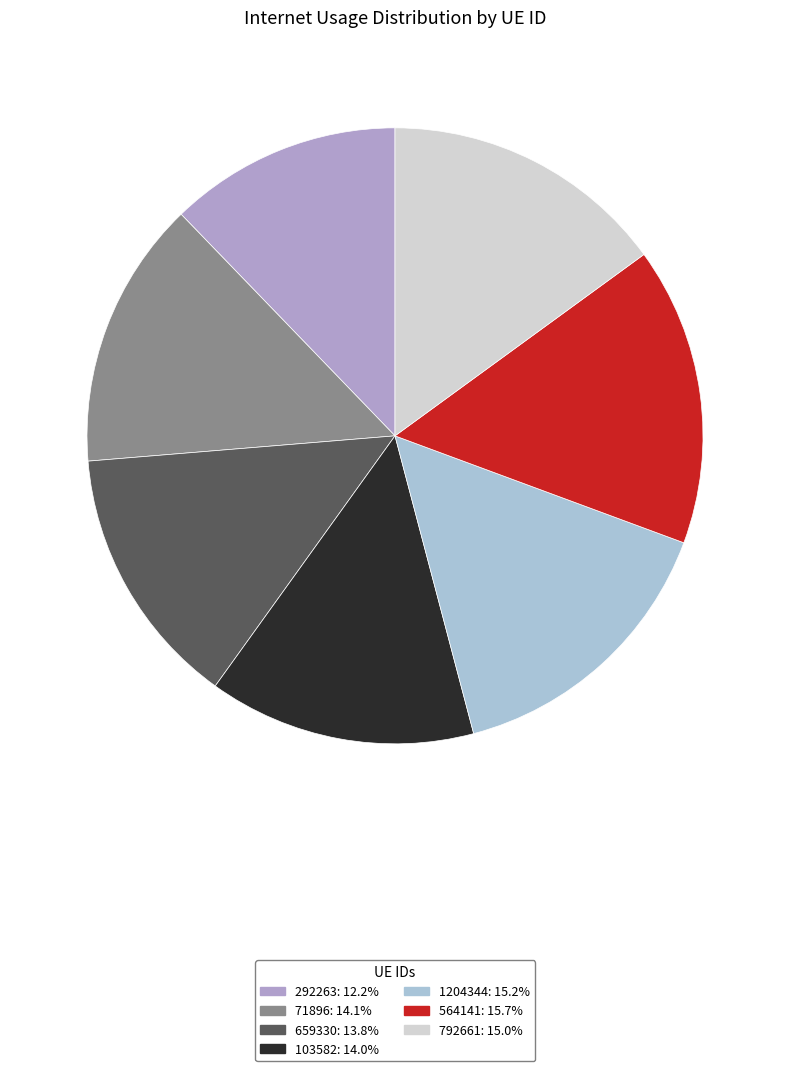

Do 792661 and 564141 together represent more than half of the pie?

No